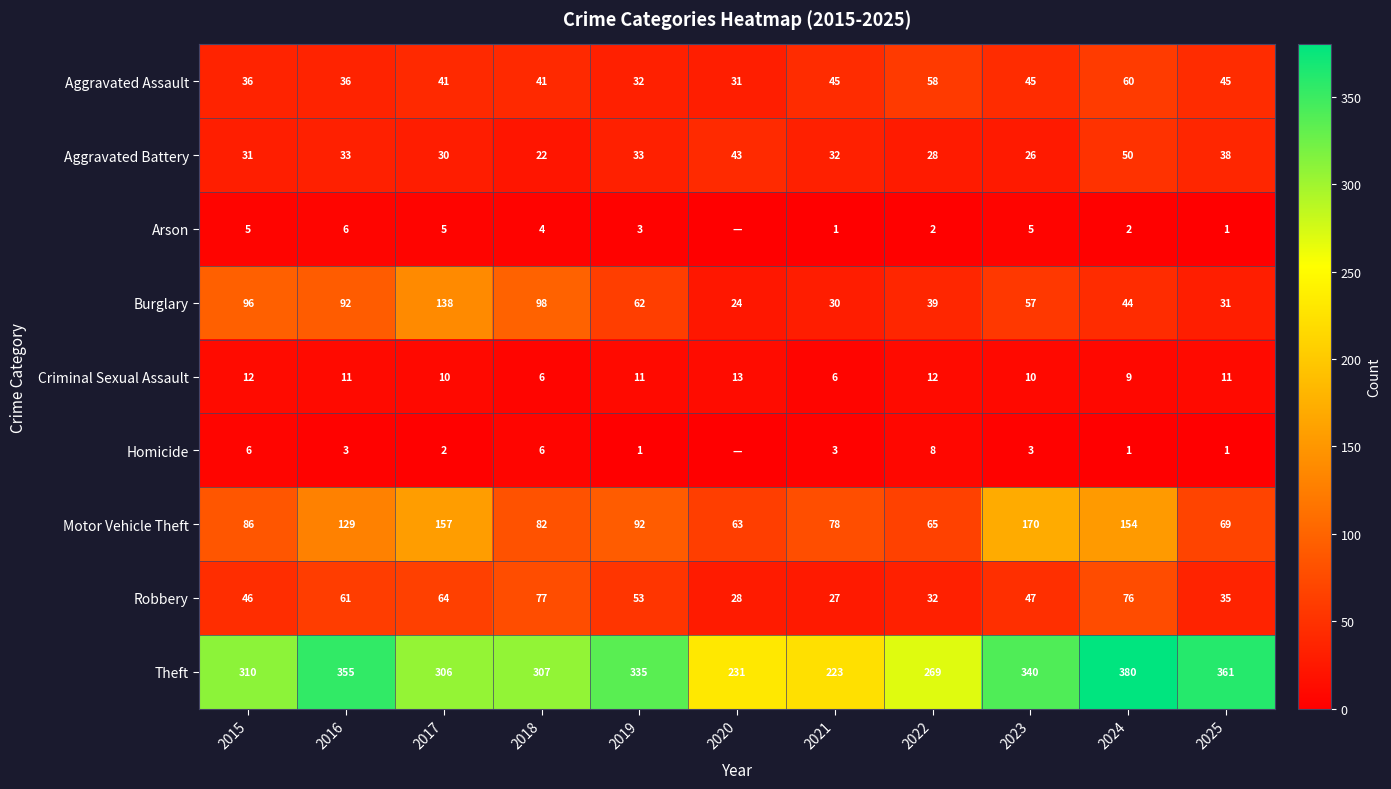

Where is Criminal Sexual Assault nearest to the value 9?

2024